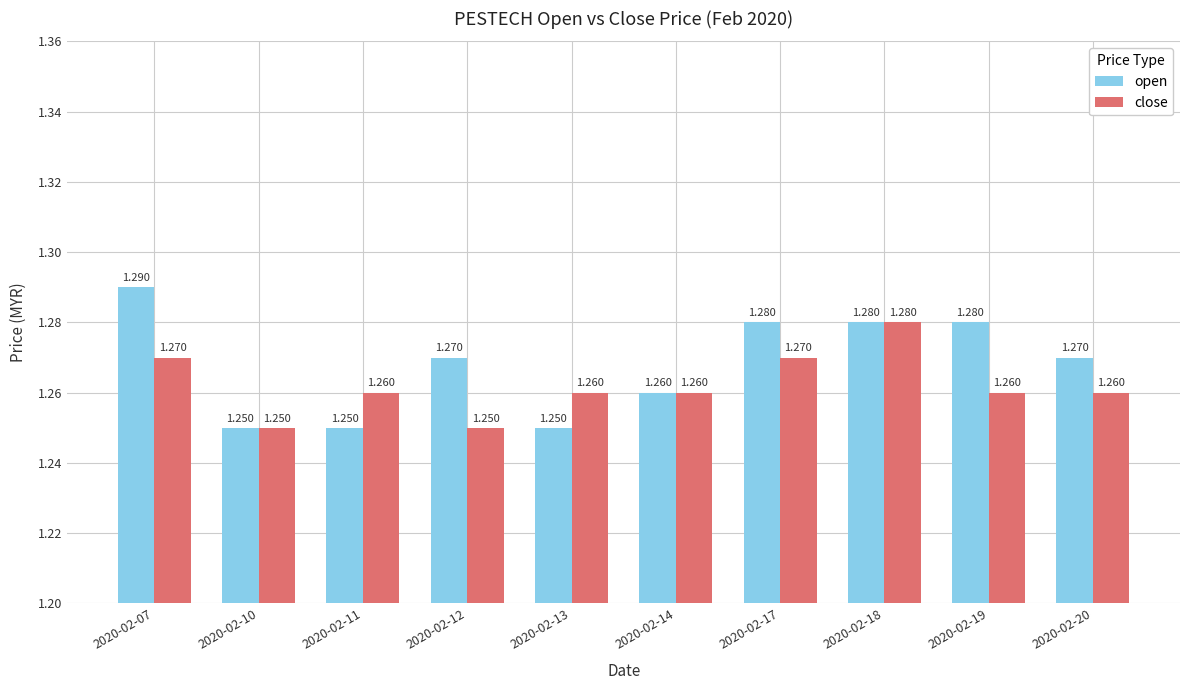

Rank the series by their maximum value, from highest to lowest.

open, close